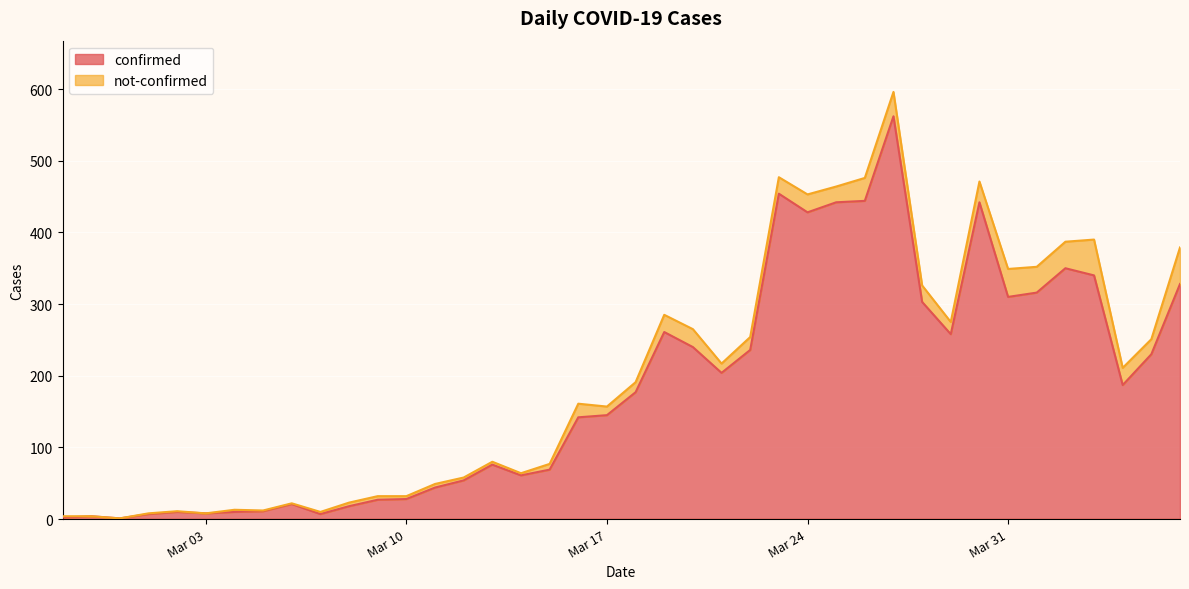

Reading left to right, list all the values displayed in this chart.

2	4	1	7	10	8	10	11	21	7	18	27	28	44	54	76	61	69	142	145	177	261	240	204	236	454	428	442	444	562	303	258	442	310	316	350	340	187	230	328